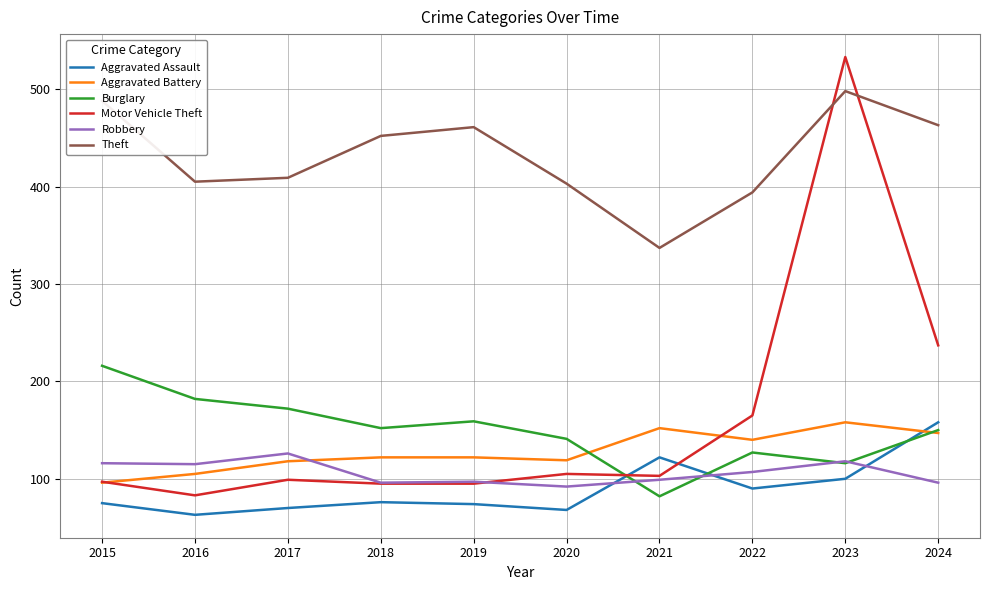

True or false: Theft has more than 2 interior local peaks.

False